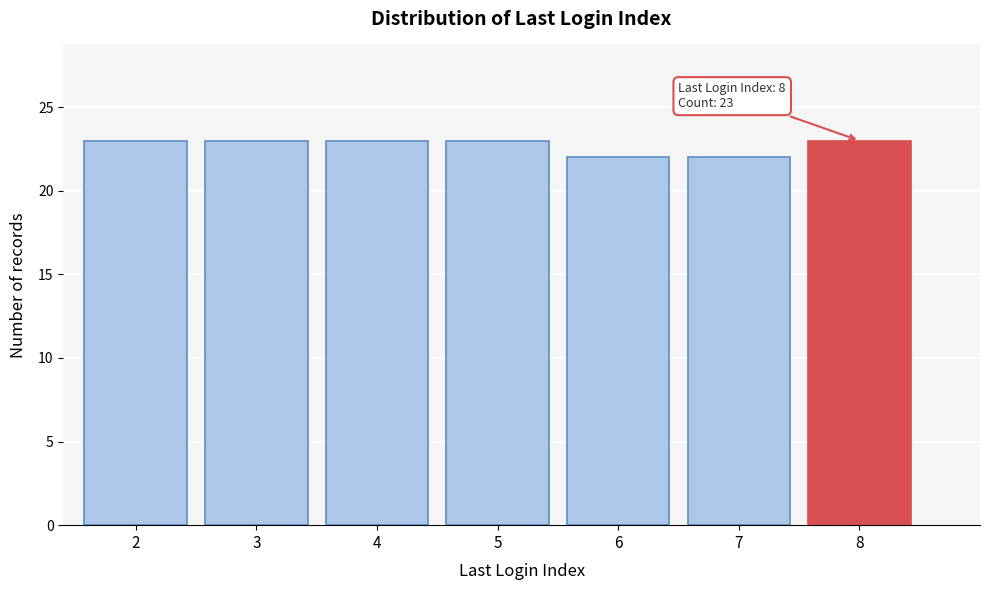

Reading left to right, transcribe all the data shown in this chart.

23	23	23	23	22	22	23